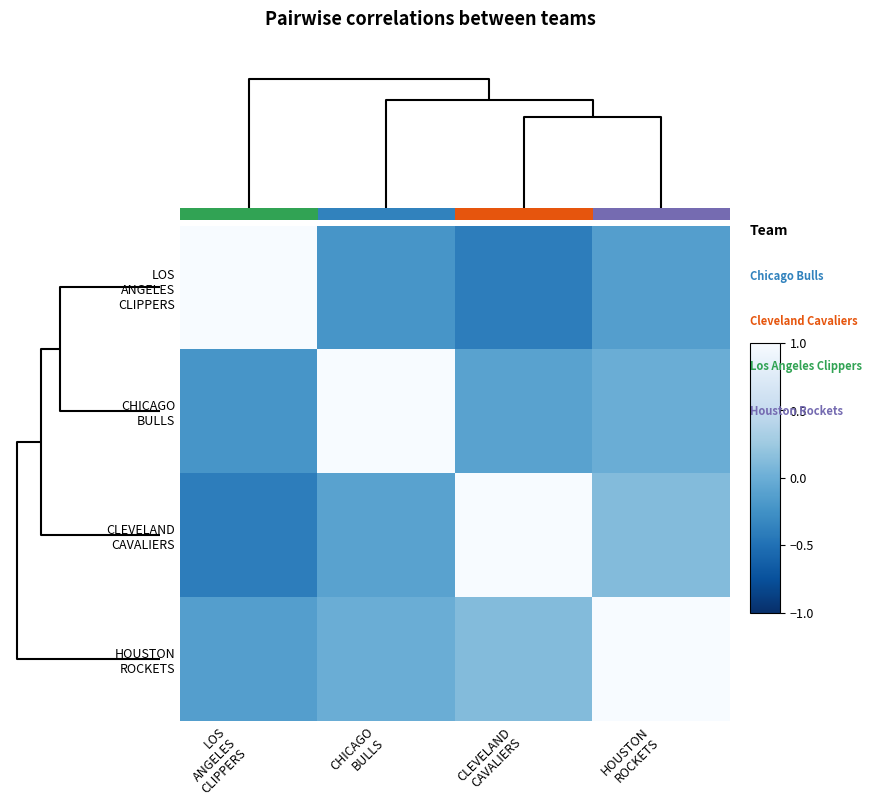

True or false: CLEVELAND CAVALIERS has a value of -0.4 at LOS ANGELES CLIPPERS.

True